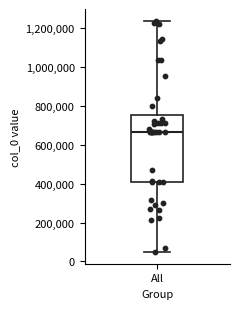

Where does the upper whisker of the box for All end on the y-axis? The values are not printed on the chart, so give them approximately, as read against the axis.

1240000